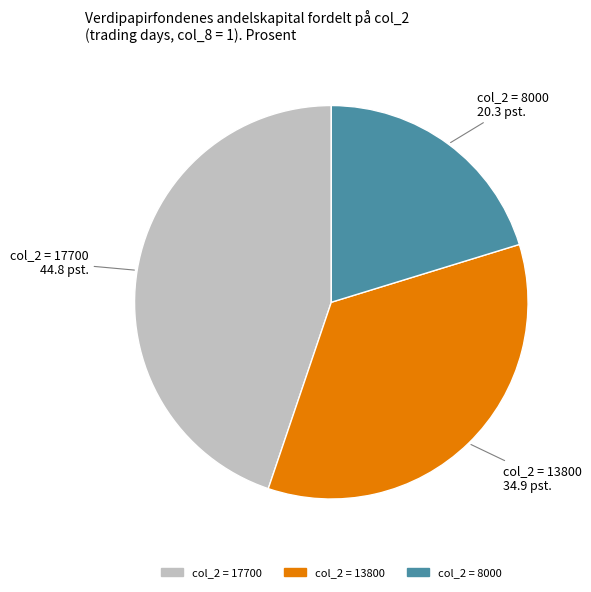

Rank the categories by value from highest to lowest.

col_2 = 17700, col_2 = 13800, col_2 = 8000